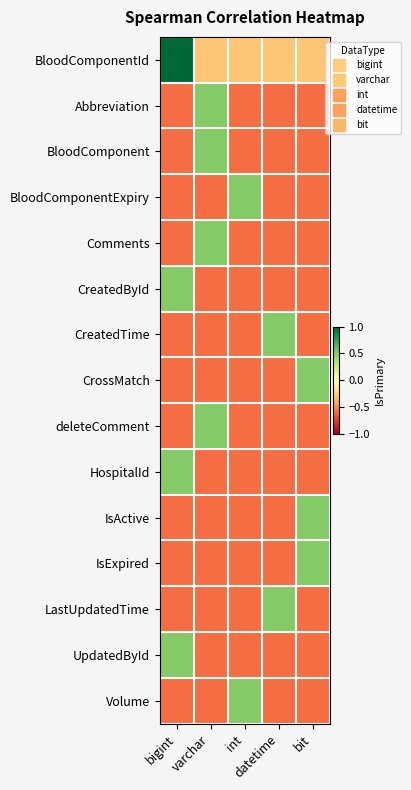

What is the spread (max minus min) of values at varchar?

1.1